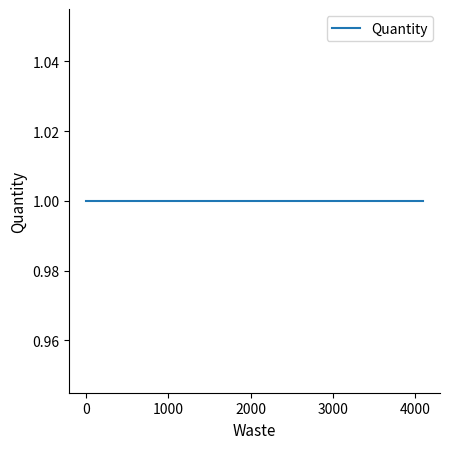

What is the sum of all Quantity values?

3